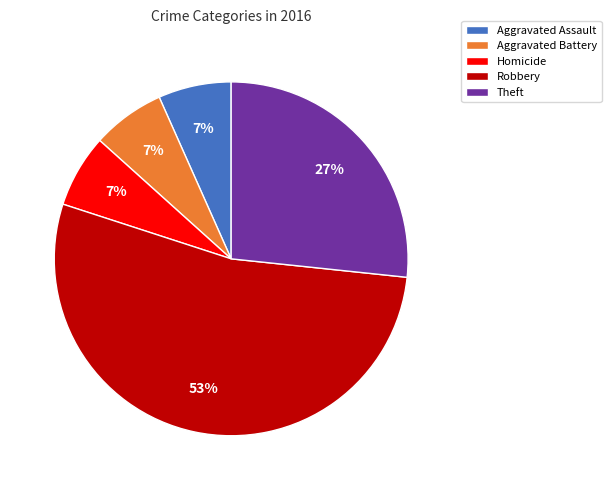

Do Robbery and Aggravated Assault together represent more than half of the pie?

Yes